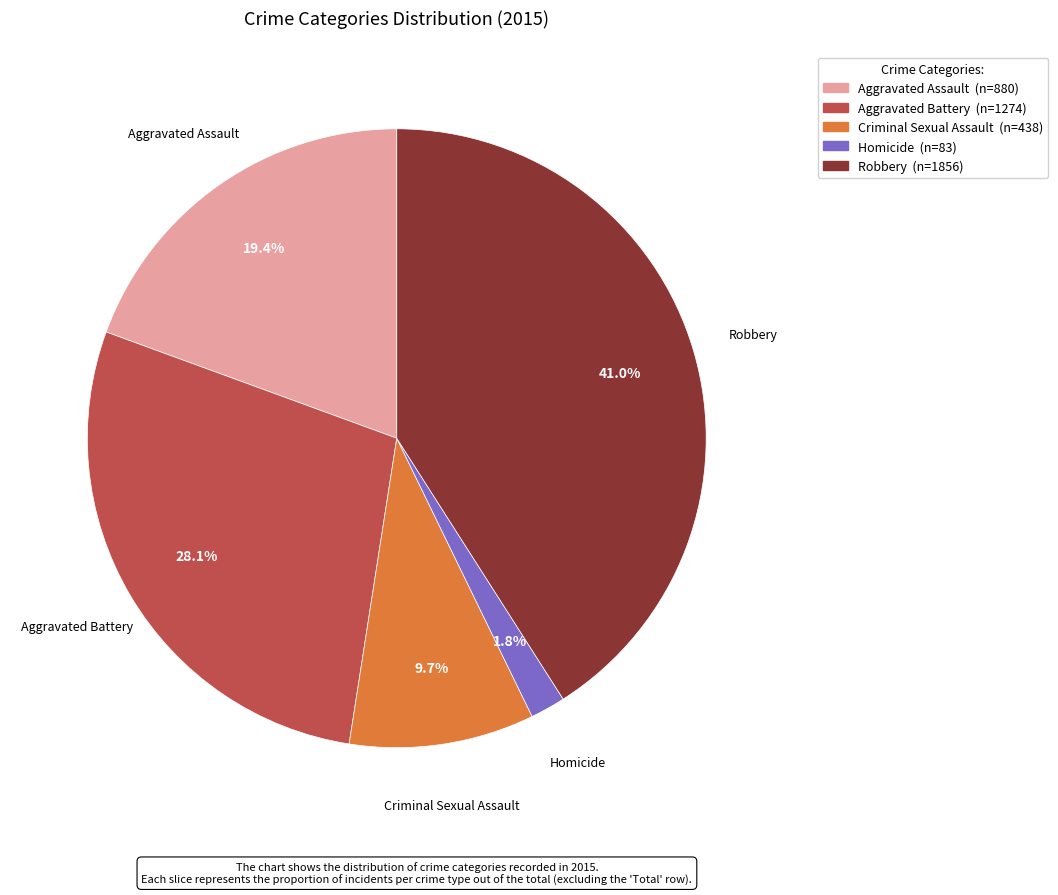

How many segments does this pie chart have?

5